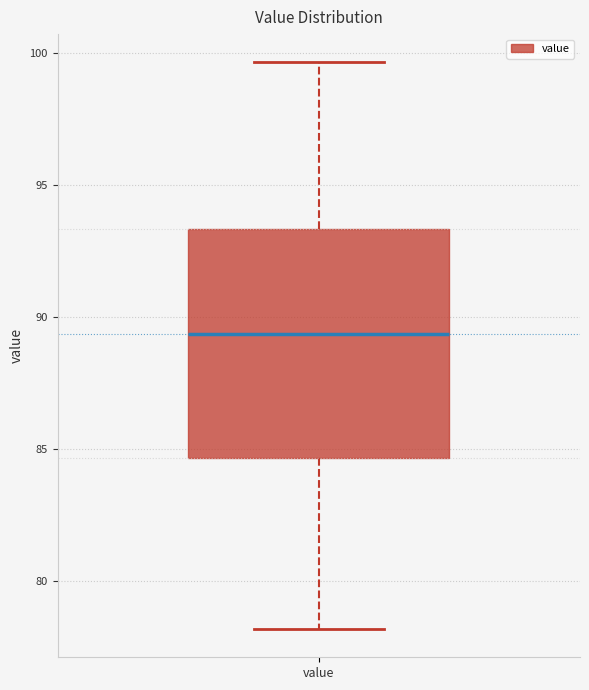

Read this box plot against the y-axis: the position of the median line, the range covered by the box, and the ends of both whiskers. The values are not printed on the chart, so give them approximately, as read against the axis.

median 89.5, box 84.5 to 93.5, whiskers 78.0 to 99.5